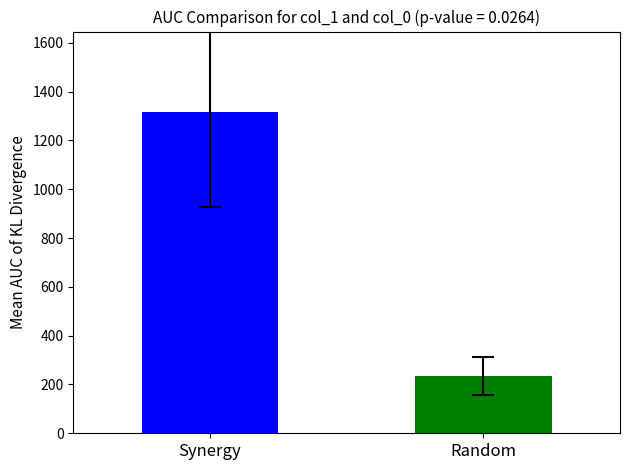

How many bars are there in each group?

2